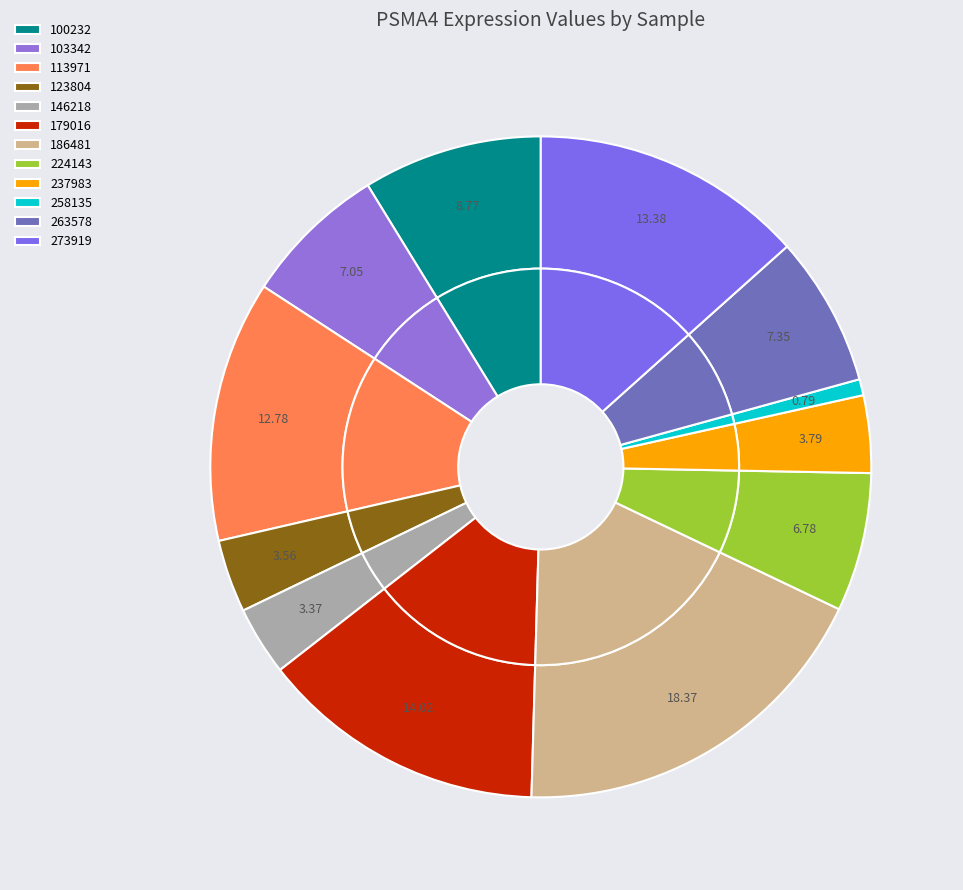

Between 273919 and 103342, which is larger?

273919